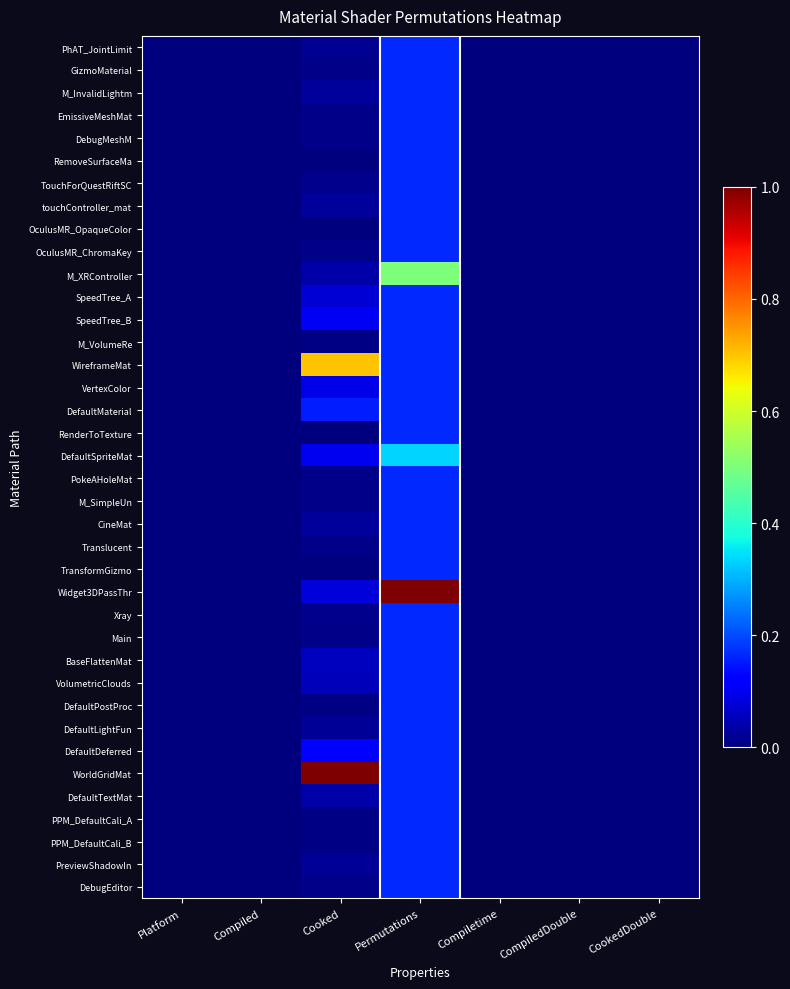

How many categories are shown in the chart?

7